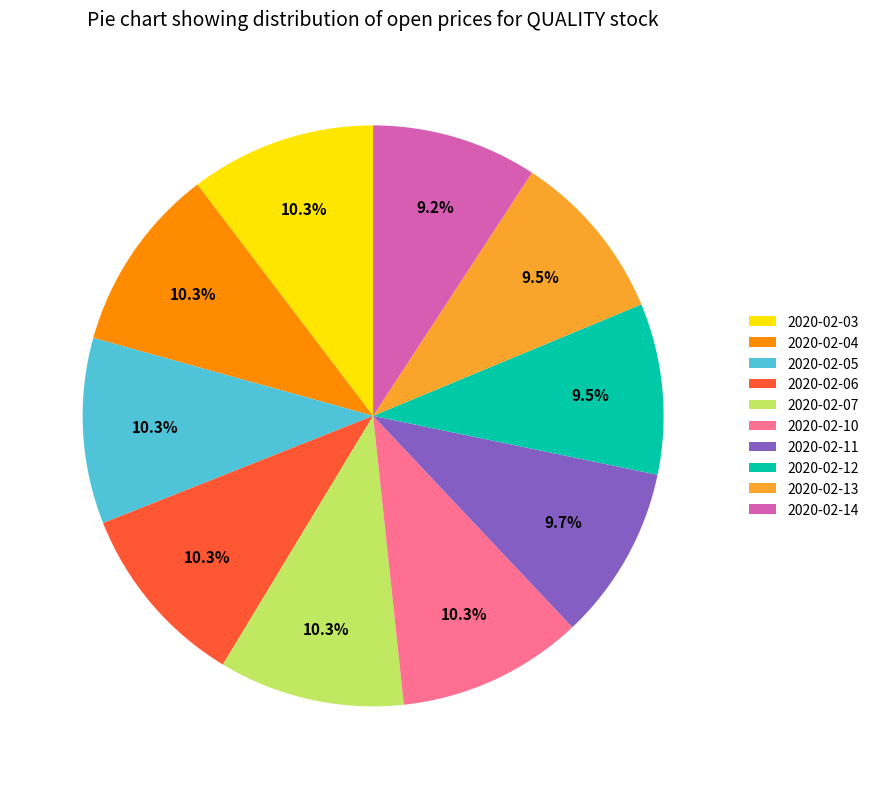

Combined, what portion of the pie is 2020-02-11 and 2020-02-03?

20.1%